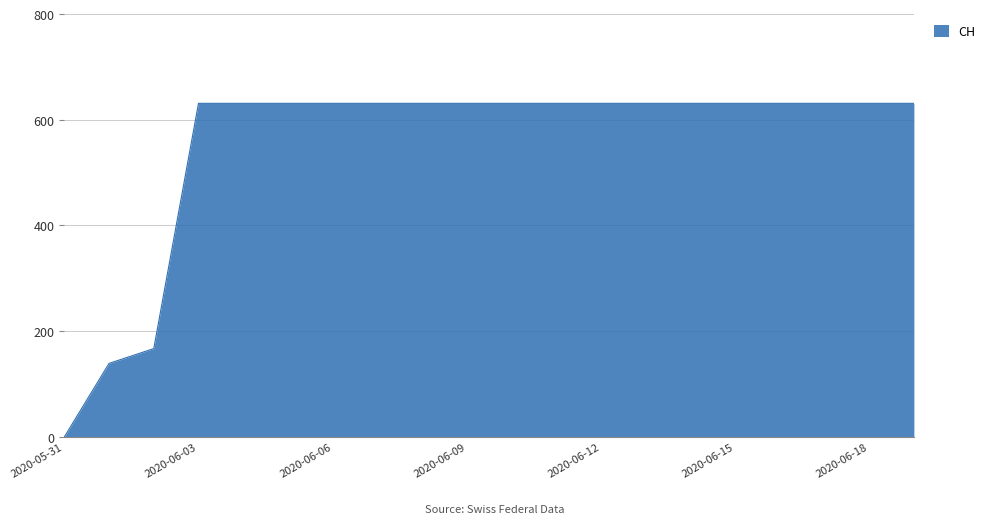

Does the chart display data point markers on the line(s)?

No